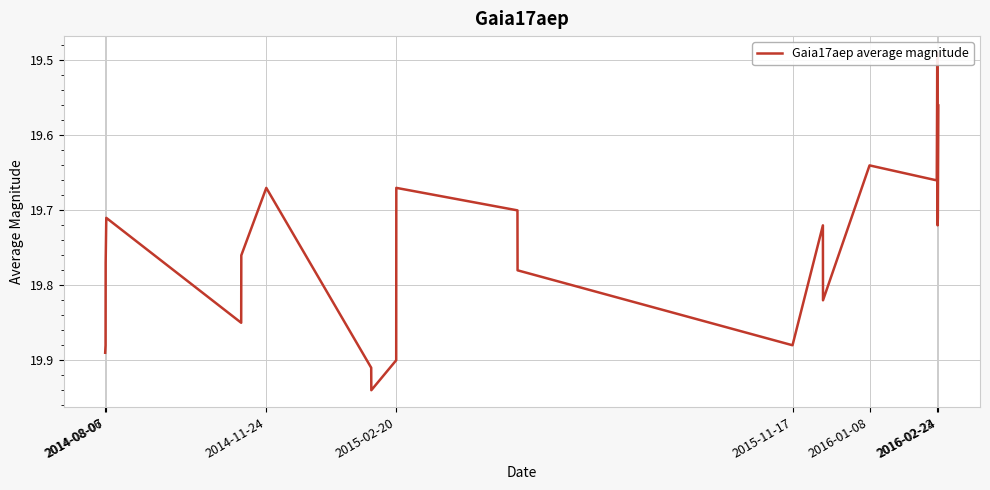

True or false: there are more than 2 points higher than both neighbors.

True